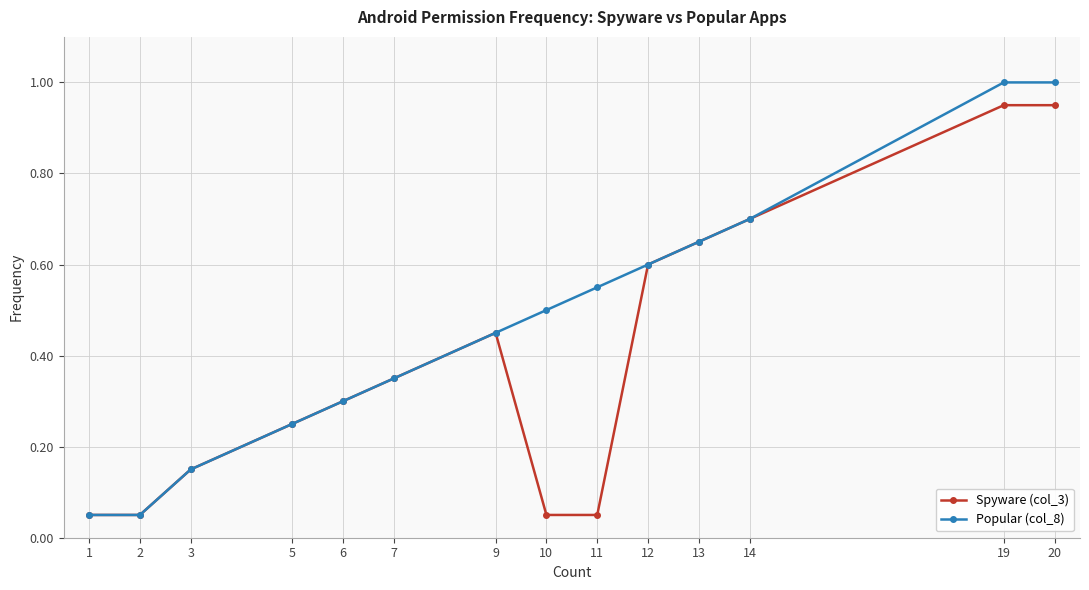

Which series has the widest spread of values?

Popular (col_8)